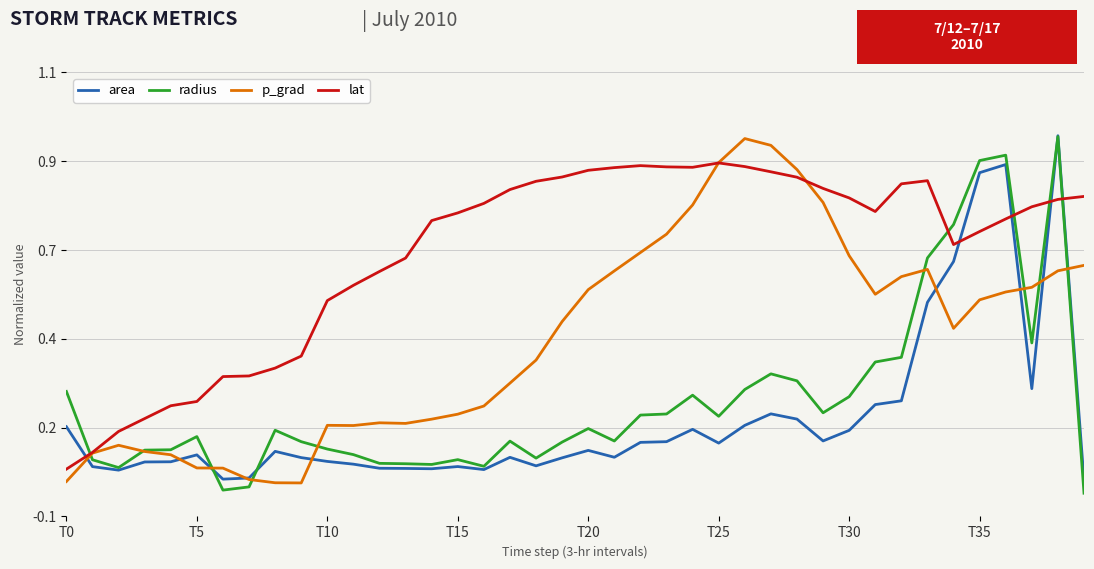

What are all the series names shown in the legend?

area, radius, p_grad, lat